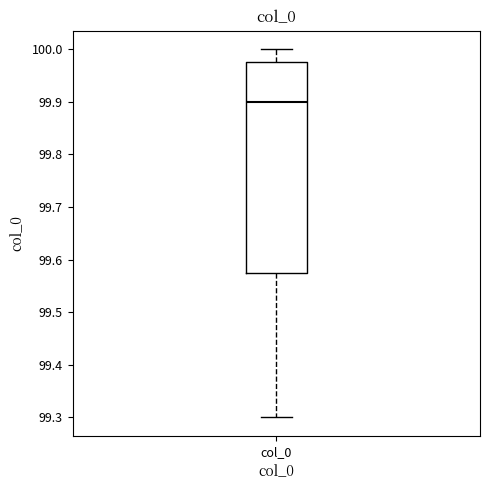

Read this box plot against the y-axis: the position of the median line, the range covered by the box, and the ends of both whiskers. The values are not printed on the chart, so give them approximately, as read against the axis.

median 99.90, box 99.58 to 99.98, whiskers 99.30 to 100.00